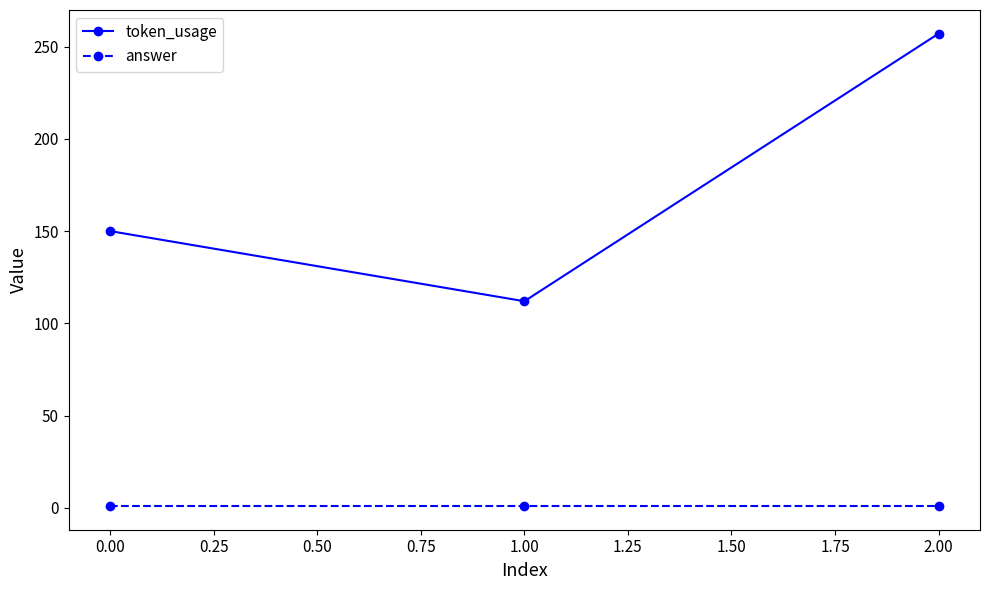

At 0.00, list the series in order from largest to smallest.

token_usage, answer